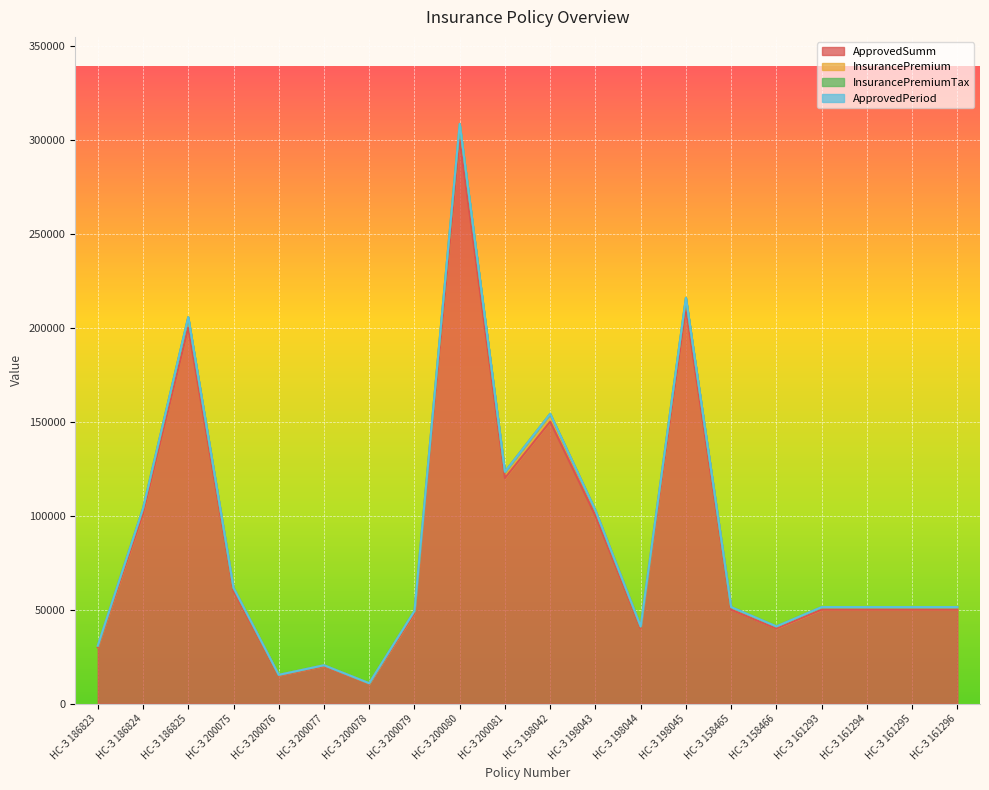

What is the spread (max minus min) of values at НС-З 200076?

359.4